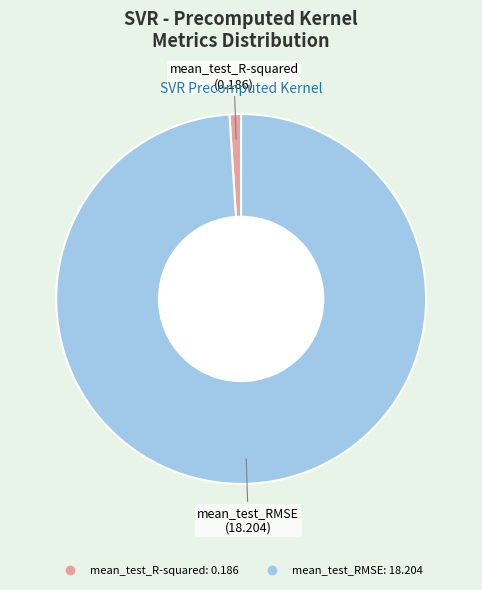

Is mean_test_R-squared the majority of the pie?

No